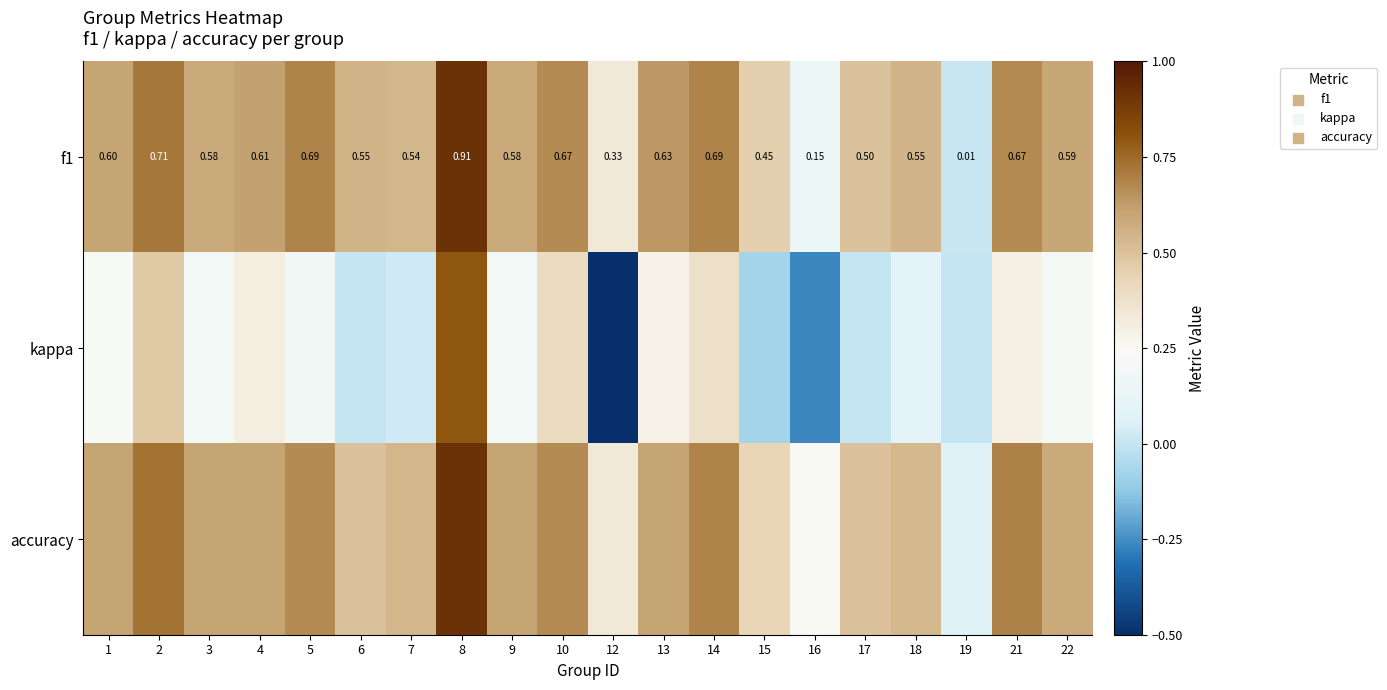

What is the average value of the kappa series?

0.2